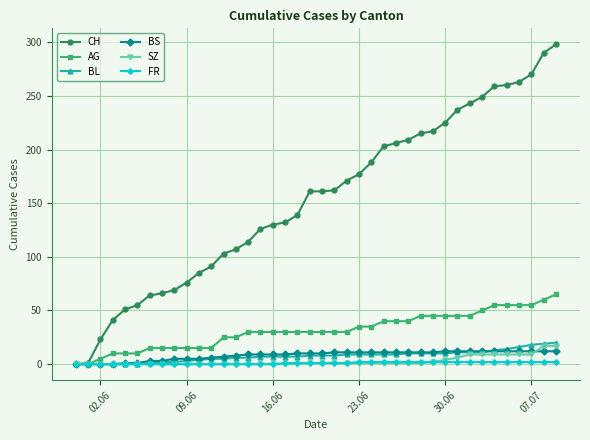

What is the maximum value for SZ?

17